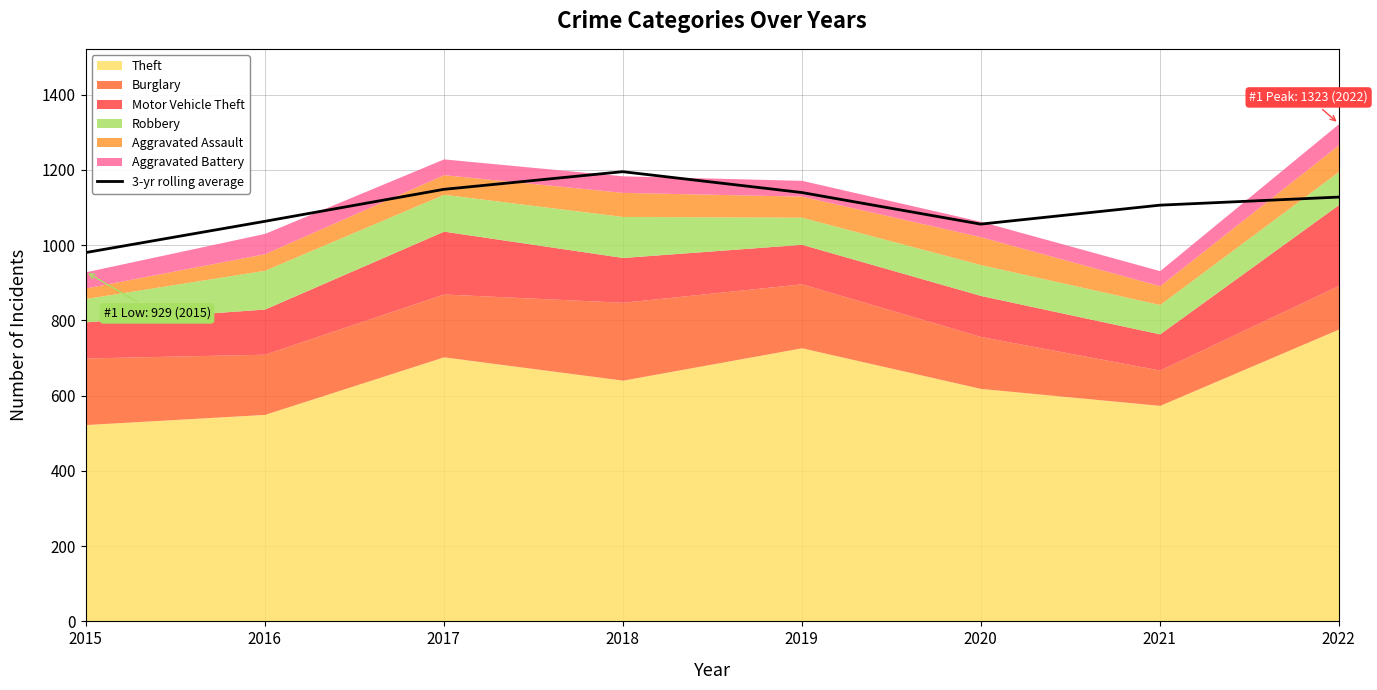

Which category has the lowest value across all series?

2015